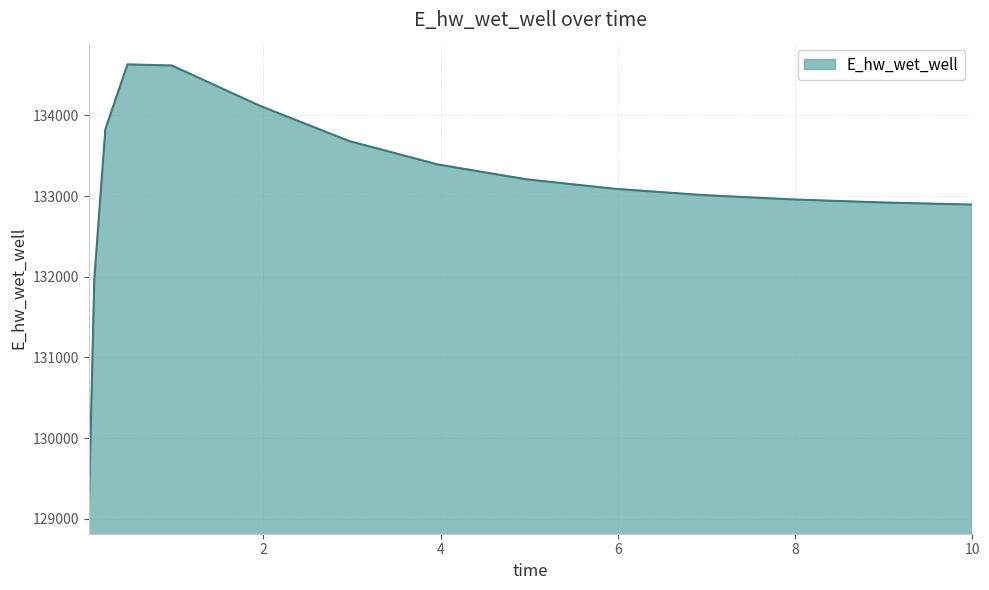

What is the smallest value displayed?

129071.7